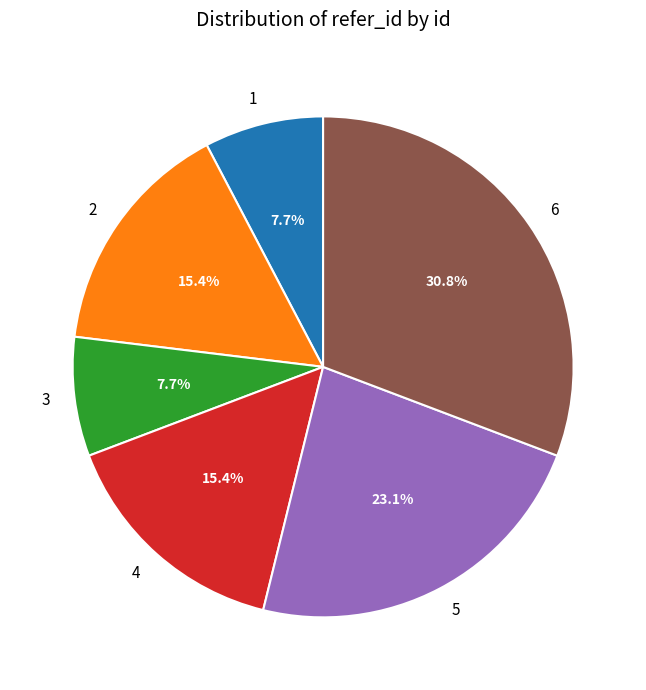

How many segments does this pie chart have?

6